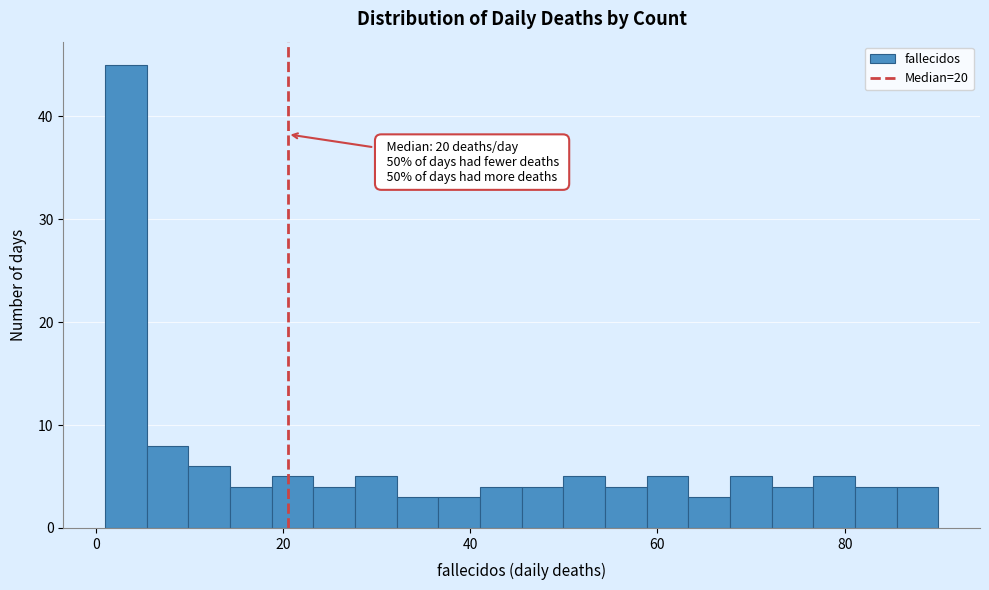

Around what value on the x-axis is the tallest bar? Give the approximate position of its centre, as read against the axis.

4